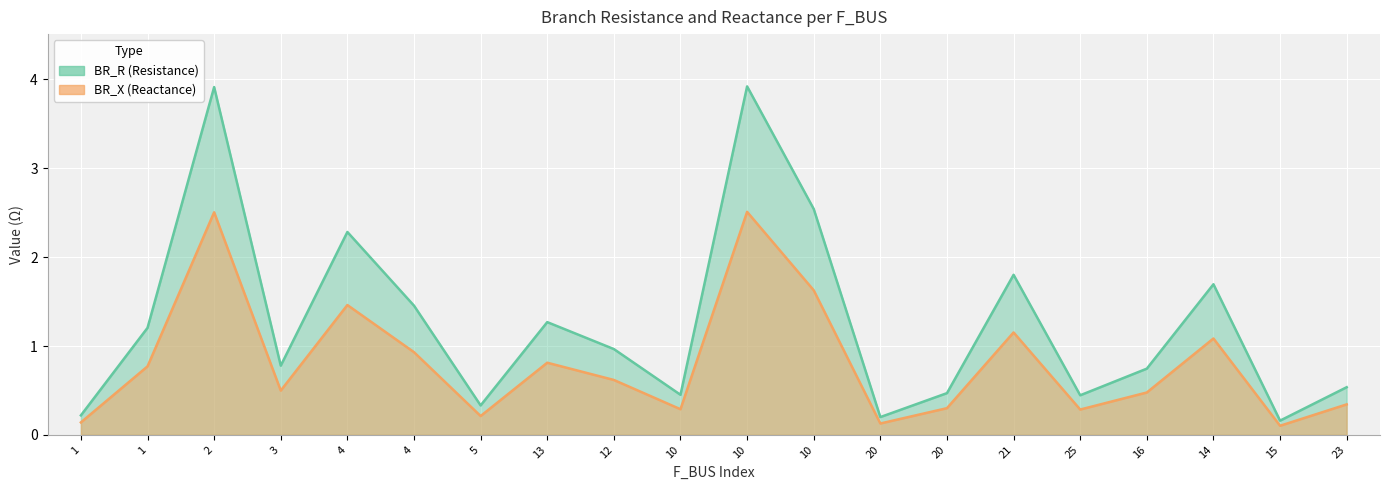

Reading left to right, transcribe all the data shown in this chart.

BR_R: 0.2	1.2	3.9	0.8	2.3	1.5	0.3	1.3	1.0	0.5	3.9	2.5	0.2	0.5	1.8	0.4	0.7	1.7	0.2	0.5
BR_X: 0.1	0.8	2.5	0.5	1.5	0.9	0.2	0.8	0.6	0.3	2.5	1.6	0.1	0.3	1.2	0.3	0.5	1.1	0.1	0.3